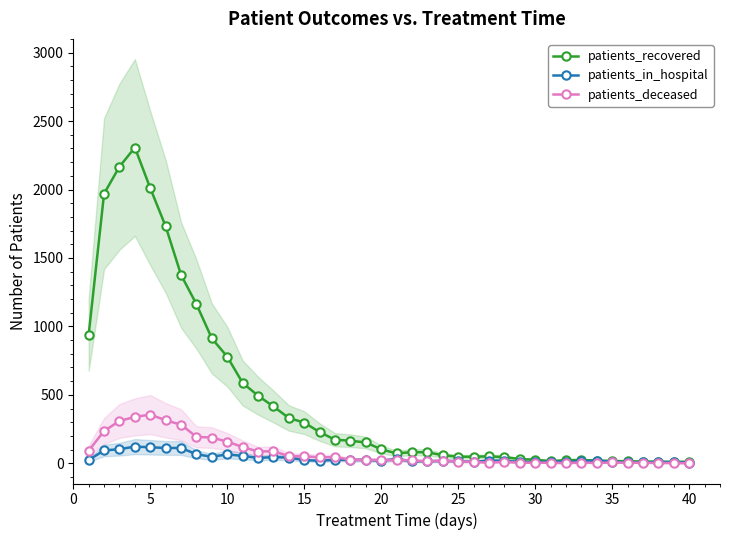

How many lines are shown in the chart?

3